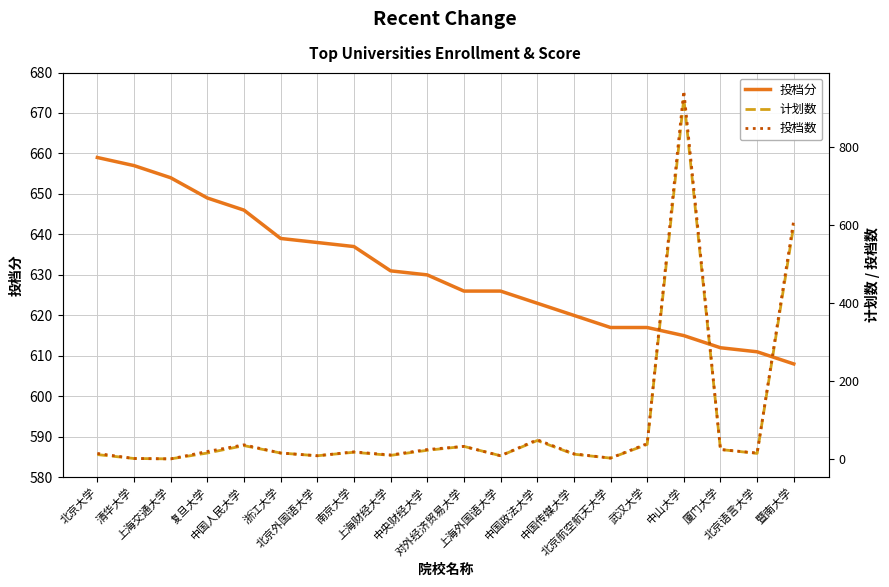

Is the value of 计划数 at 厦门大学 greater than the value of 投档数 at 北京大学?

Yes